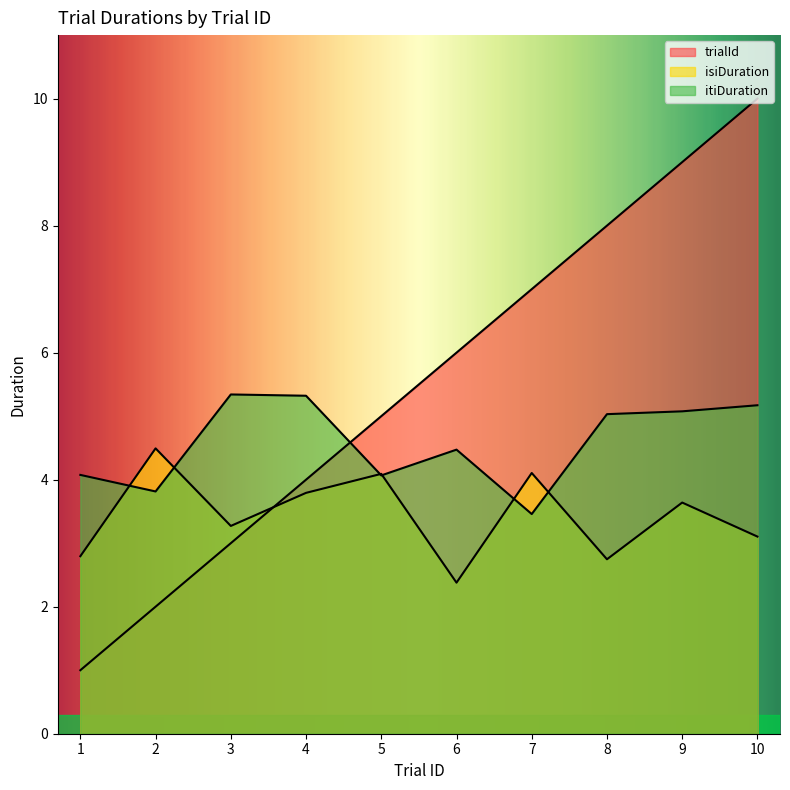

What is the greatest value displayed?

10.0